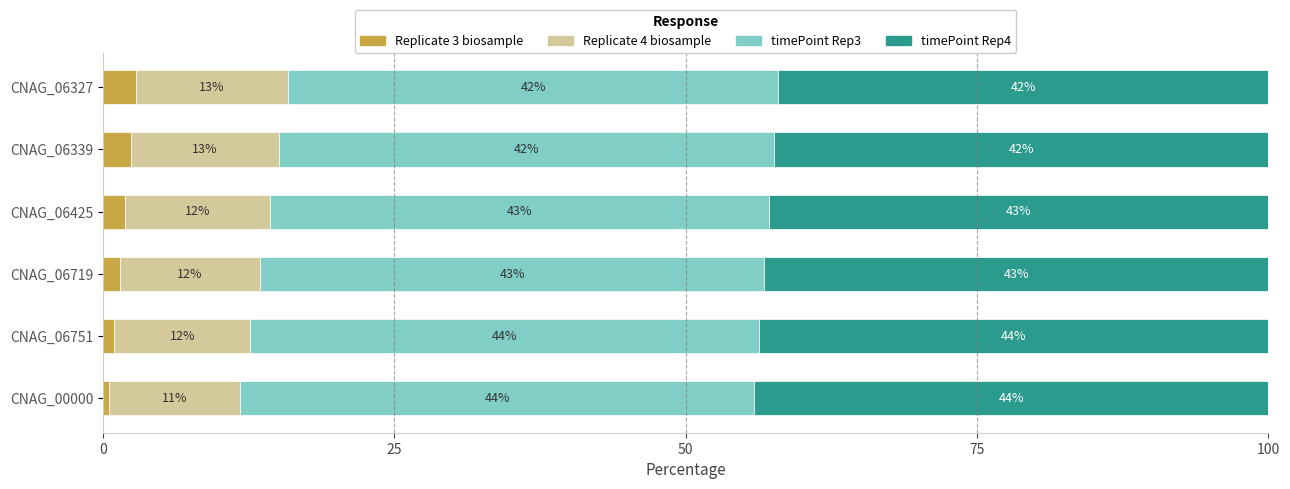

At which label does Replicate 3 biosample reach its minimum?

CNAG_00000